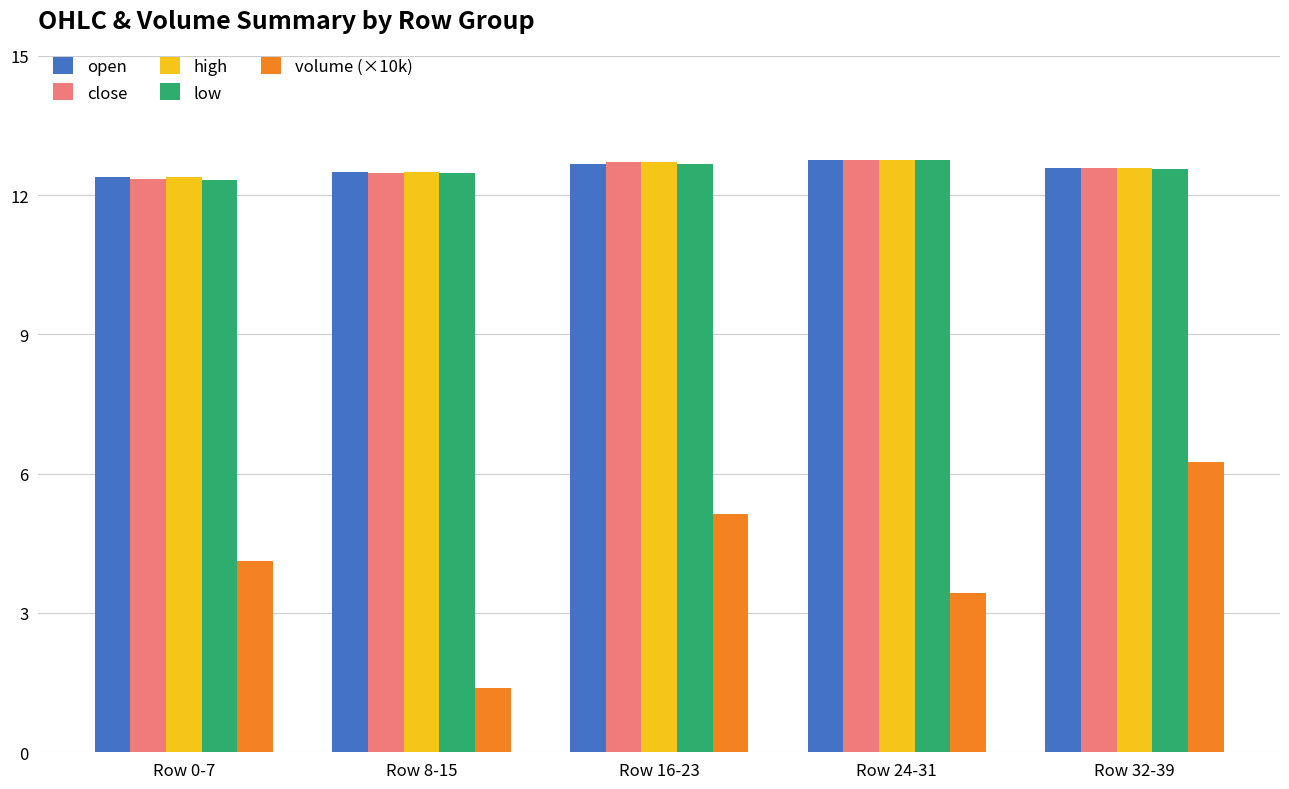

How many bars are there in total?

25